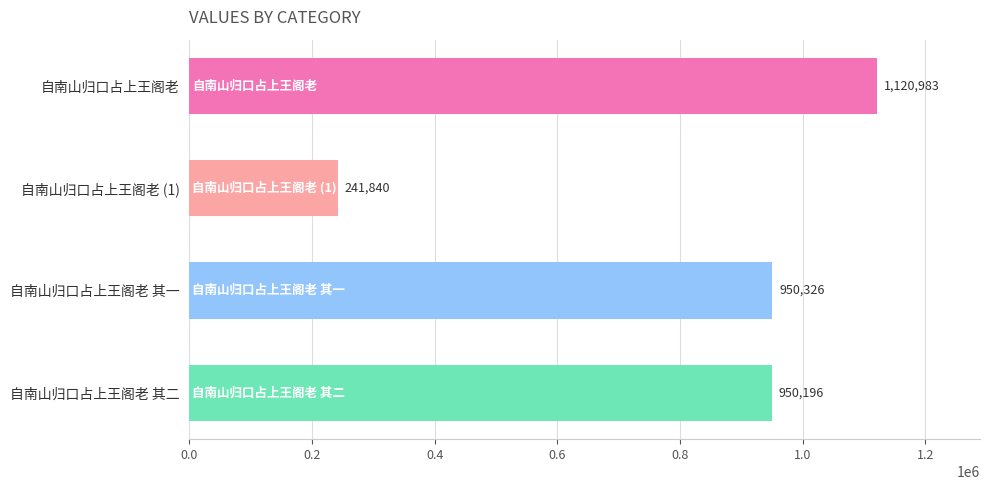

Does the chart contain any negative values?

No